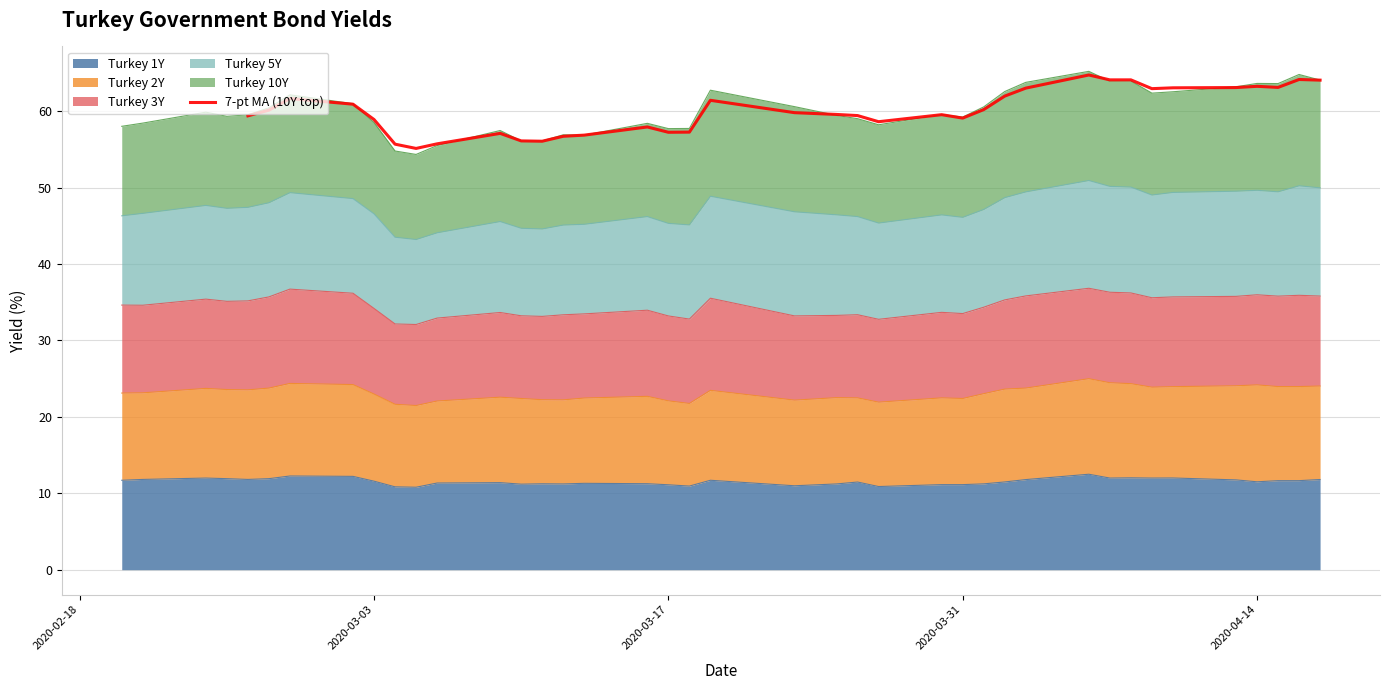

The chart shows a value of 13.3 at 21. True or false?

False